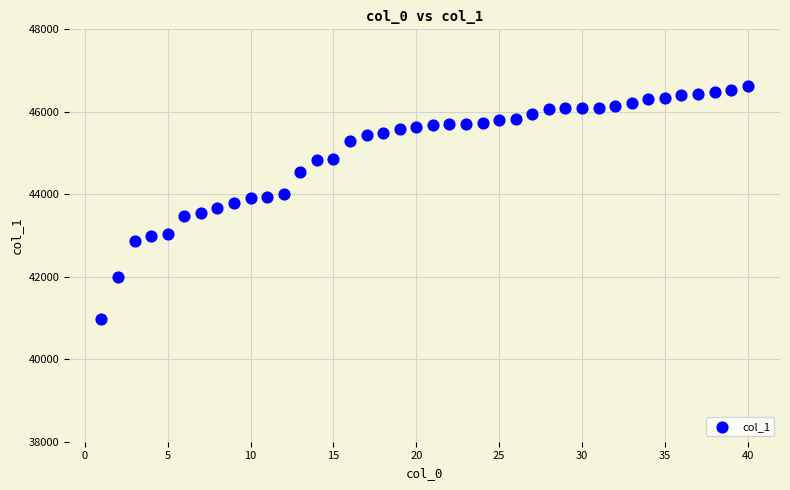

What is the range of Y values (max minus min)?

5653